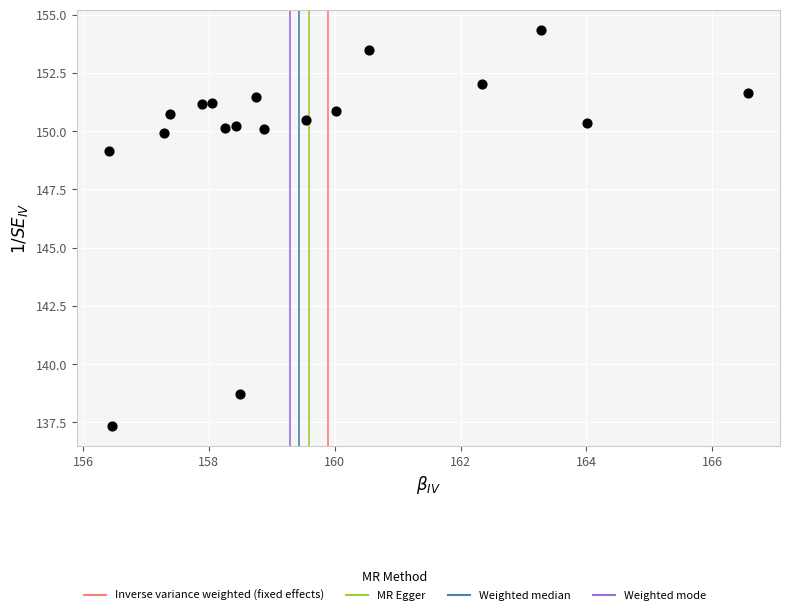

What is the range of X values (max minus min)?

10.2